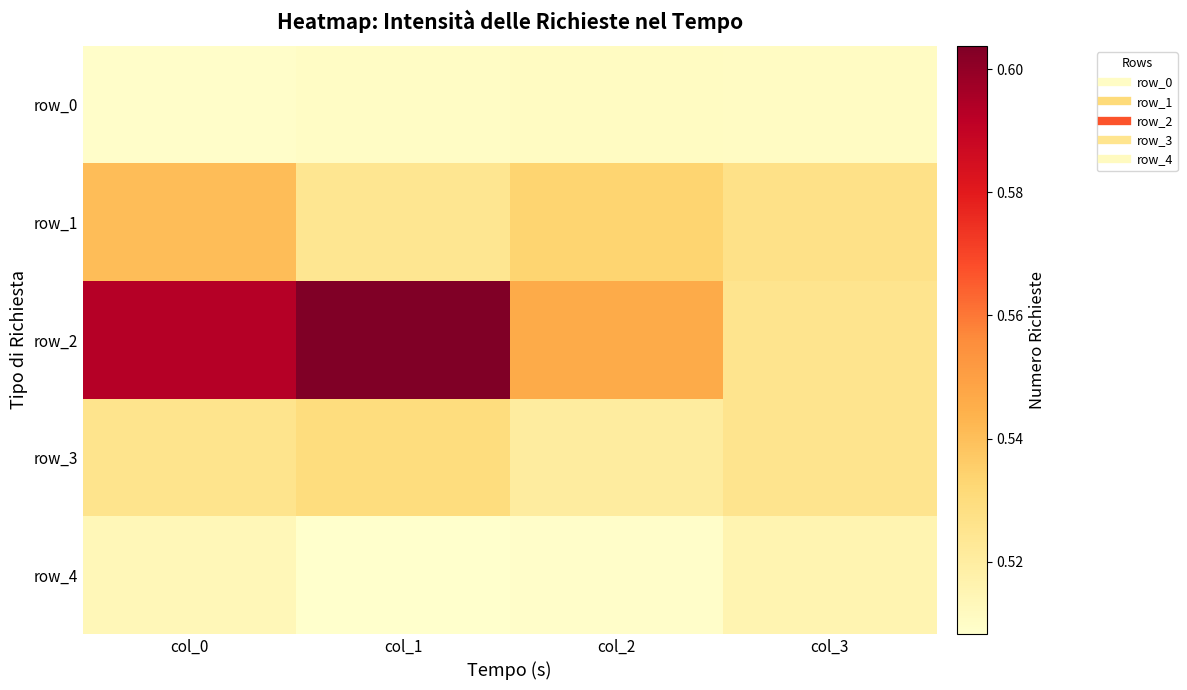

Which series has the widest spread of values?

row_2